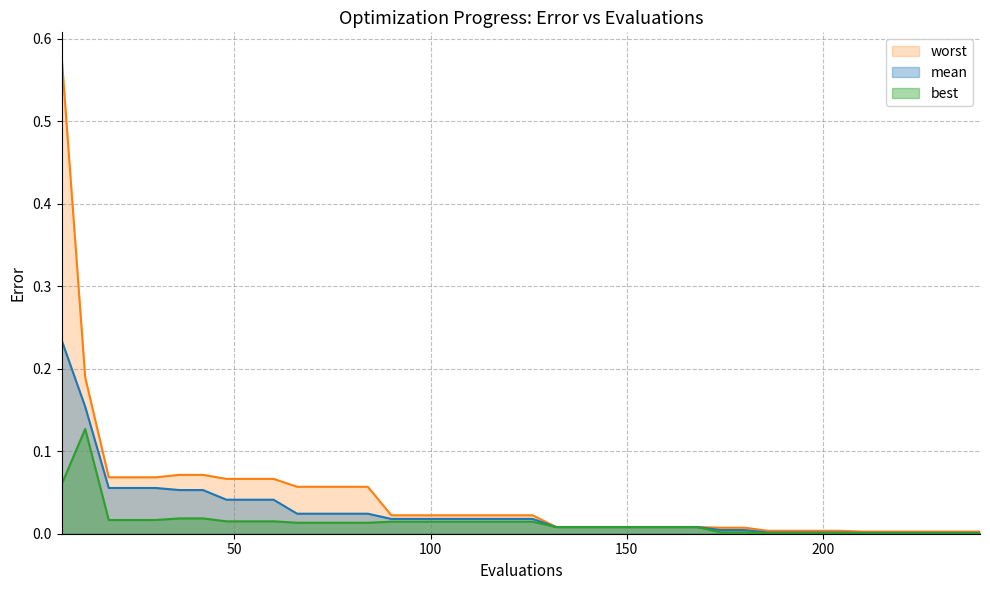

True or false: mean and worst cross at least once.

False